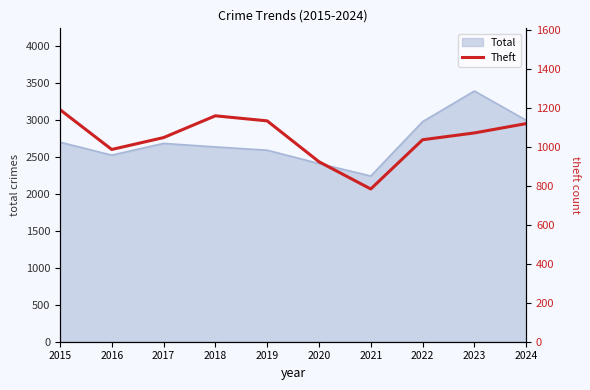

What is the lowest value of the Total series?

2240